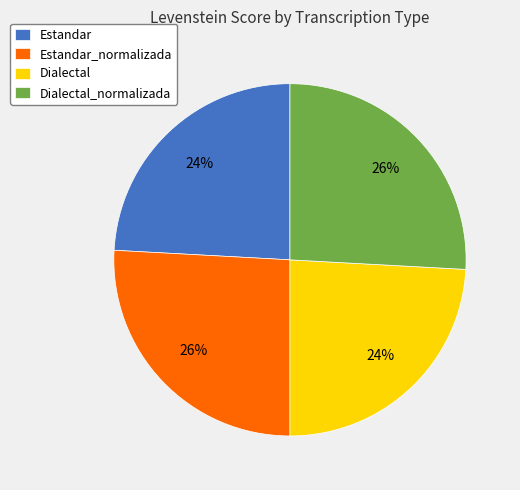

The Dialectal slice represents 24% of the pie. True or false?

True